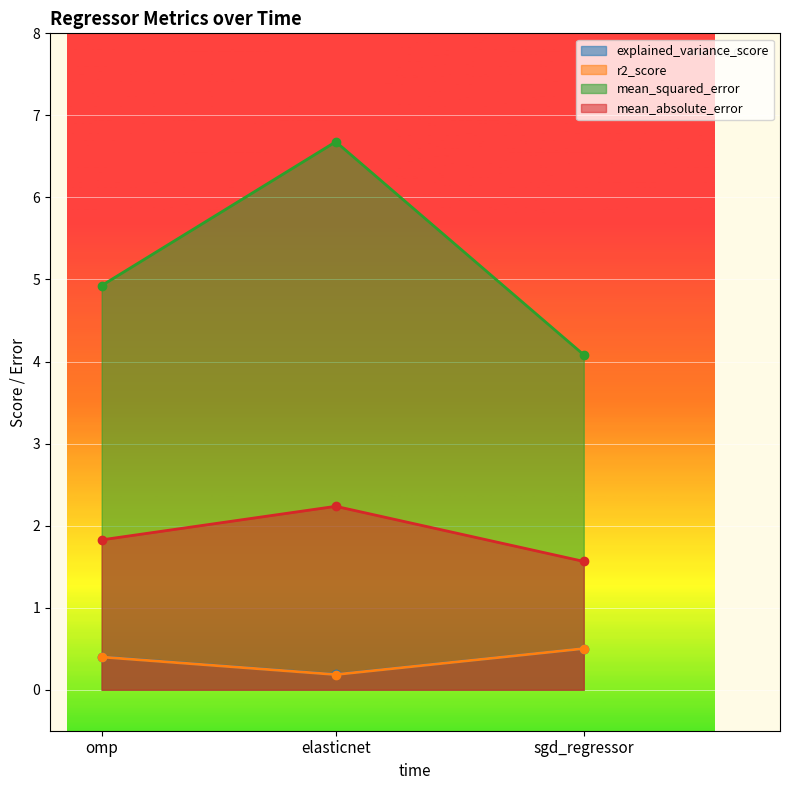

What are all the series names shown in the legend?

explained_variance_score, r2_score, mean_squared_error, mean_absolute_error